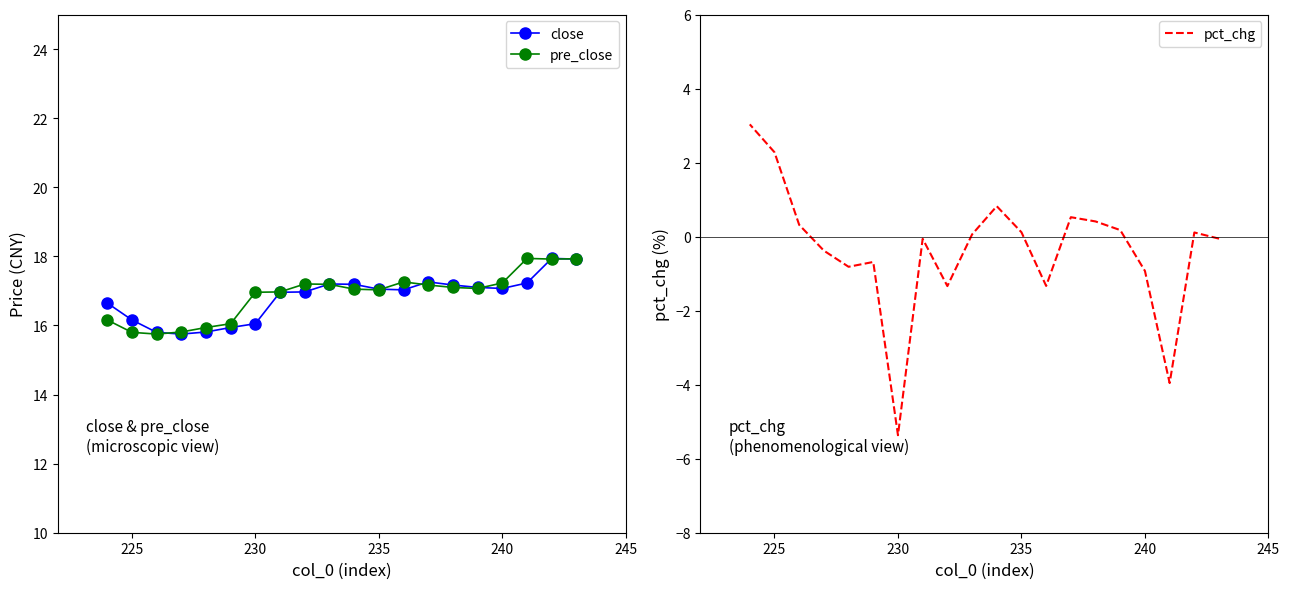

How many times do pre_close and close cross each other?

7